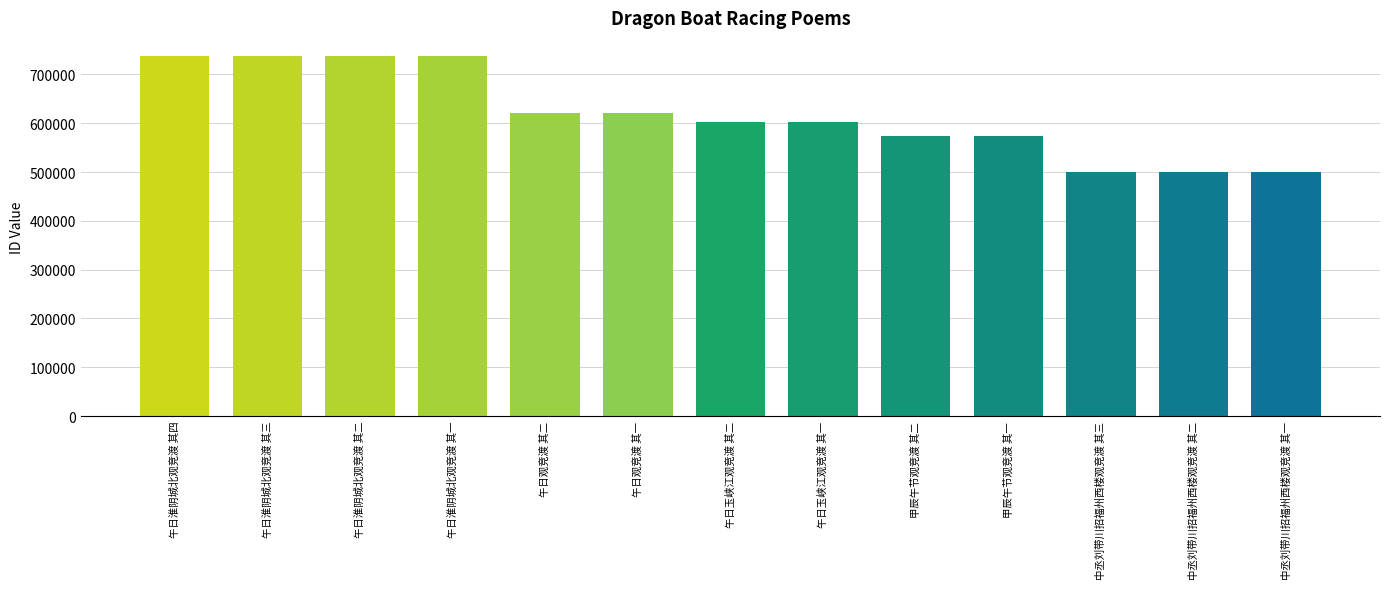

What is the minimum value shown in the chart?

499218